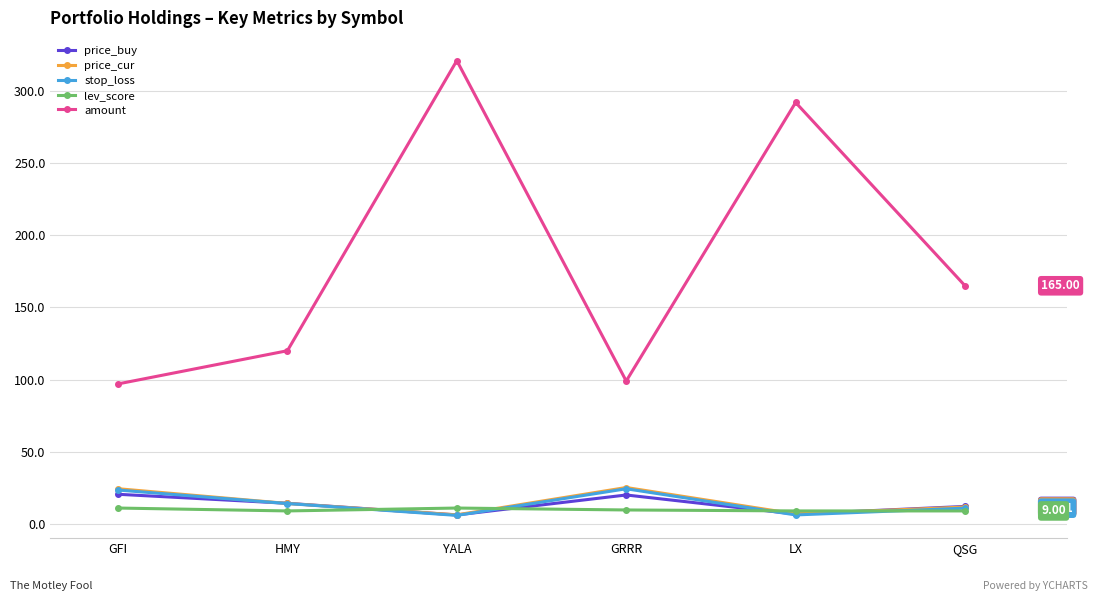

After their last crossing, which series has the higher values: price_buy or price_cur?

price_buy